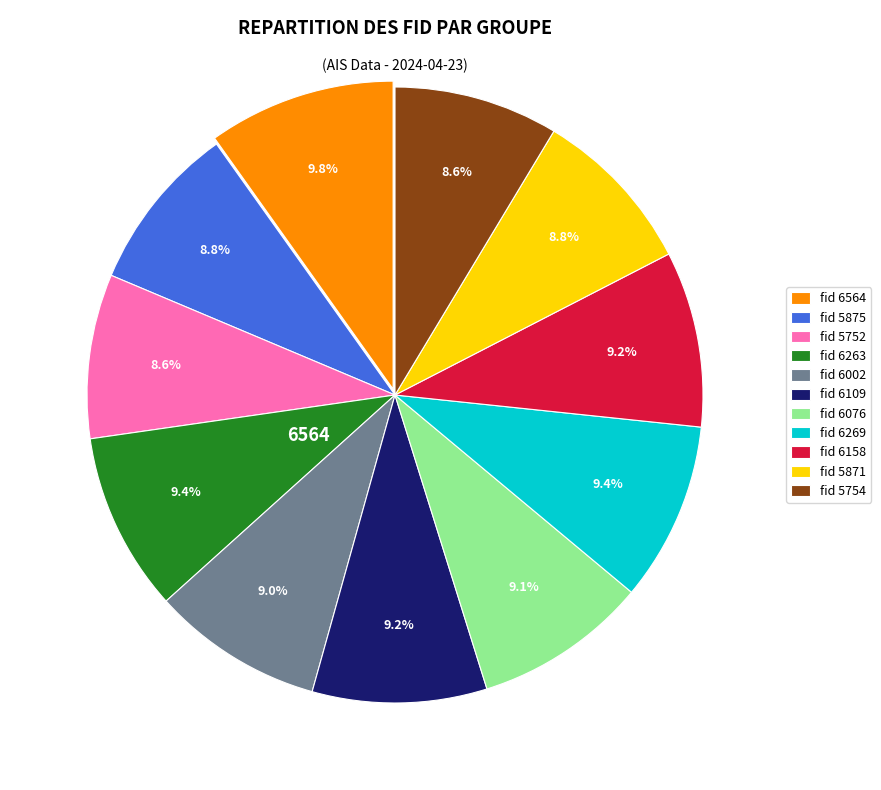

What is the ratio of the value at fid 6269 to the value at fid 6076?

1.0